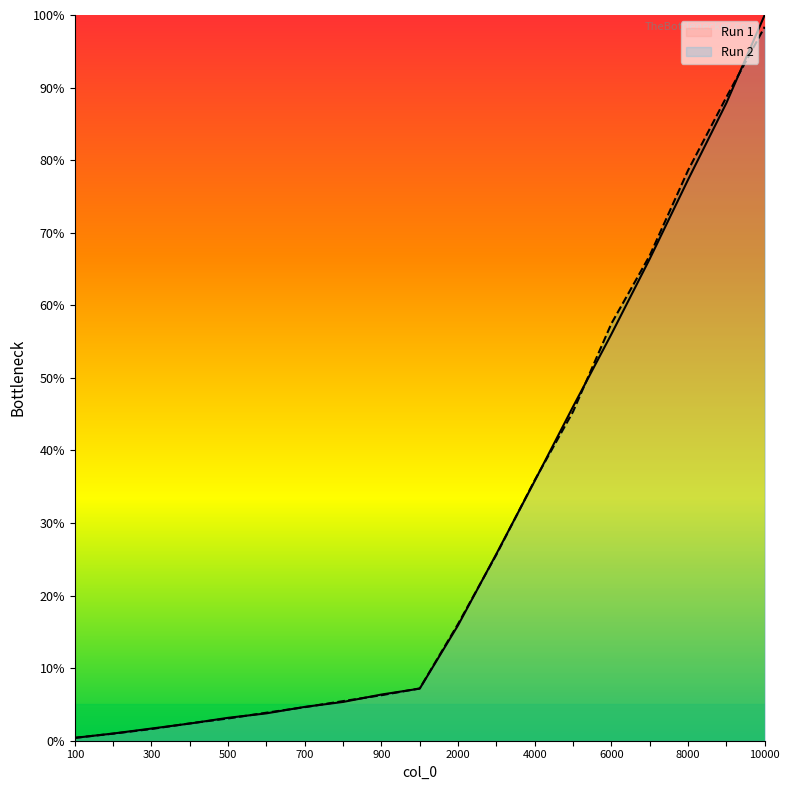

How many data points in Run 2 are less than 7?

9